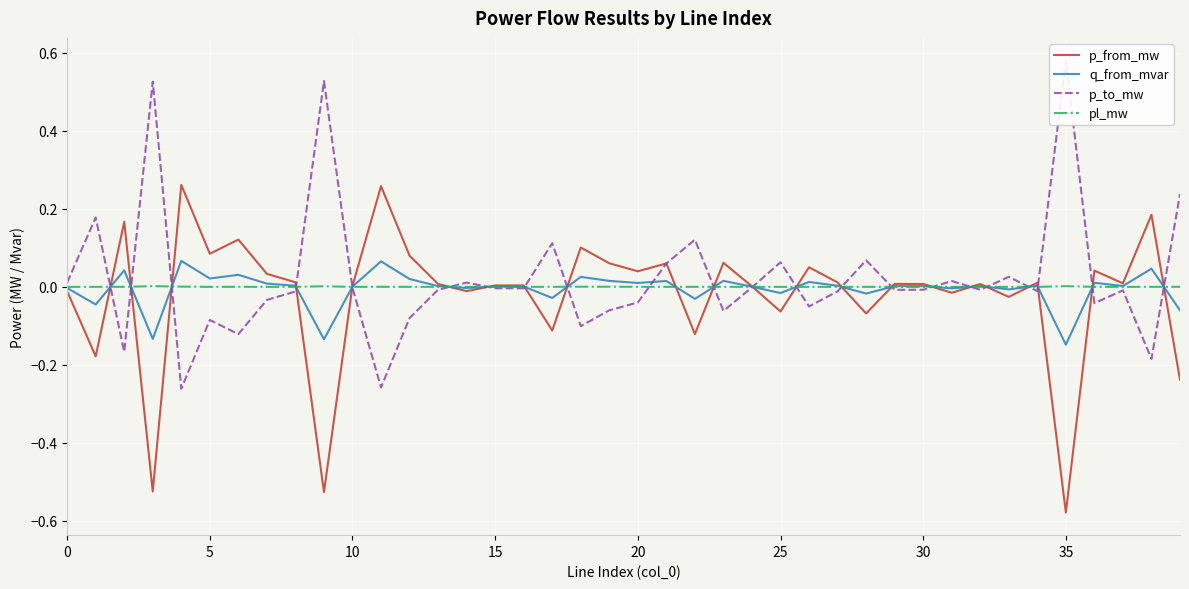

Which series changed the most between 10 and 15?

p_from_mw